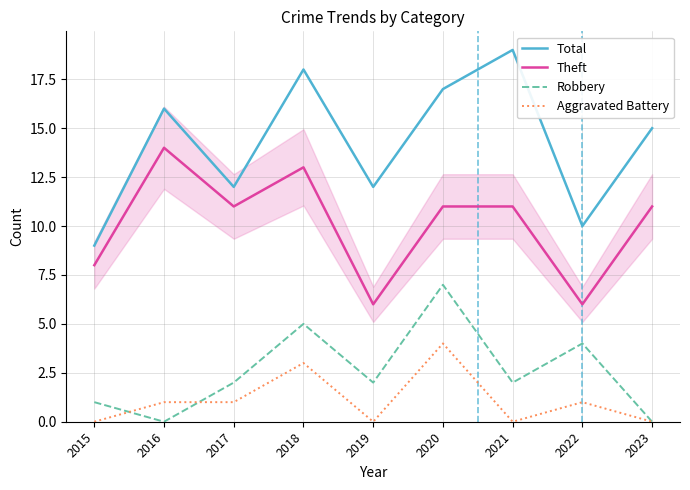

What is the spread (max minus min) of values at 2015?

9